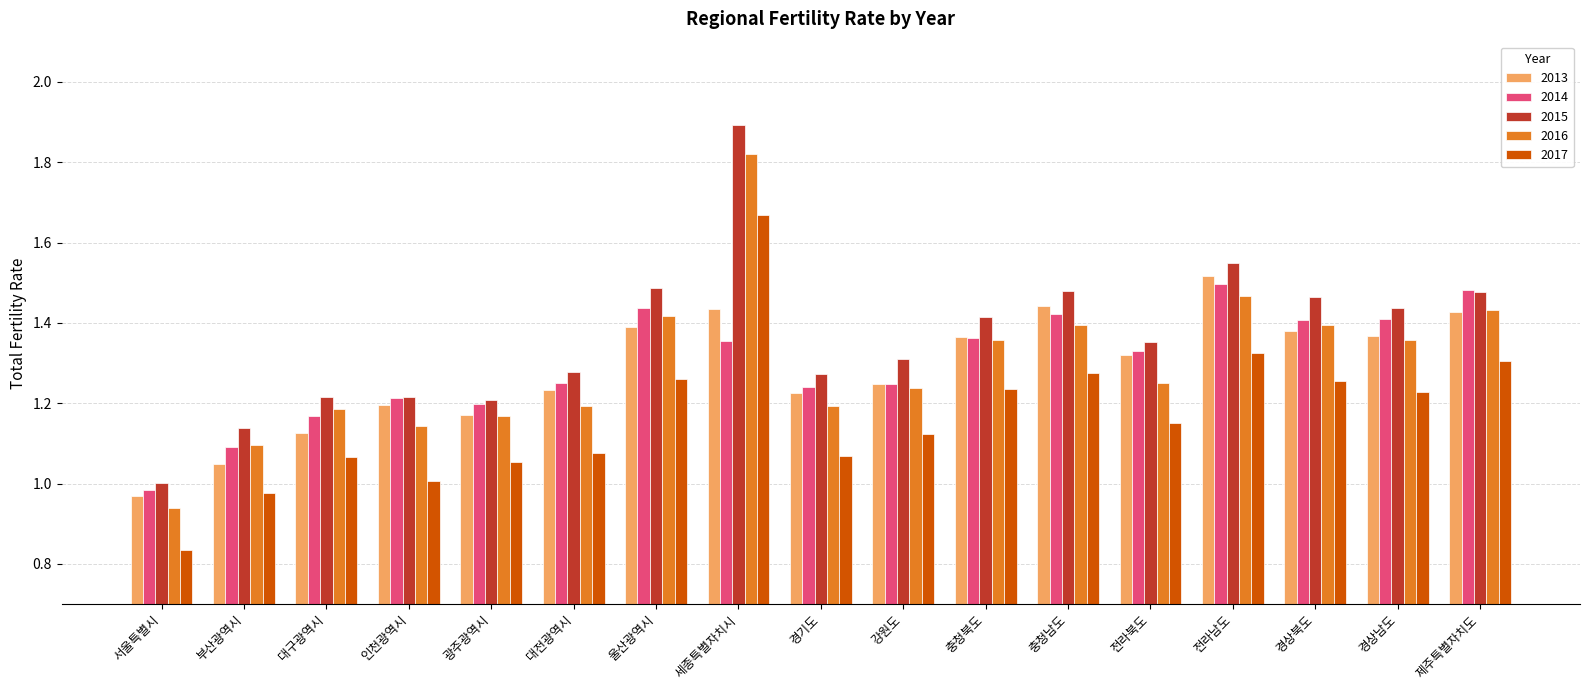

What is the total value across all series at 전라북도?

6.4